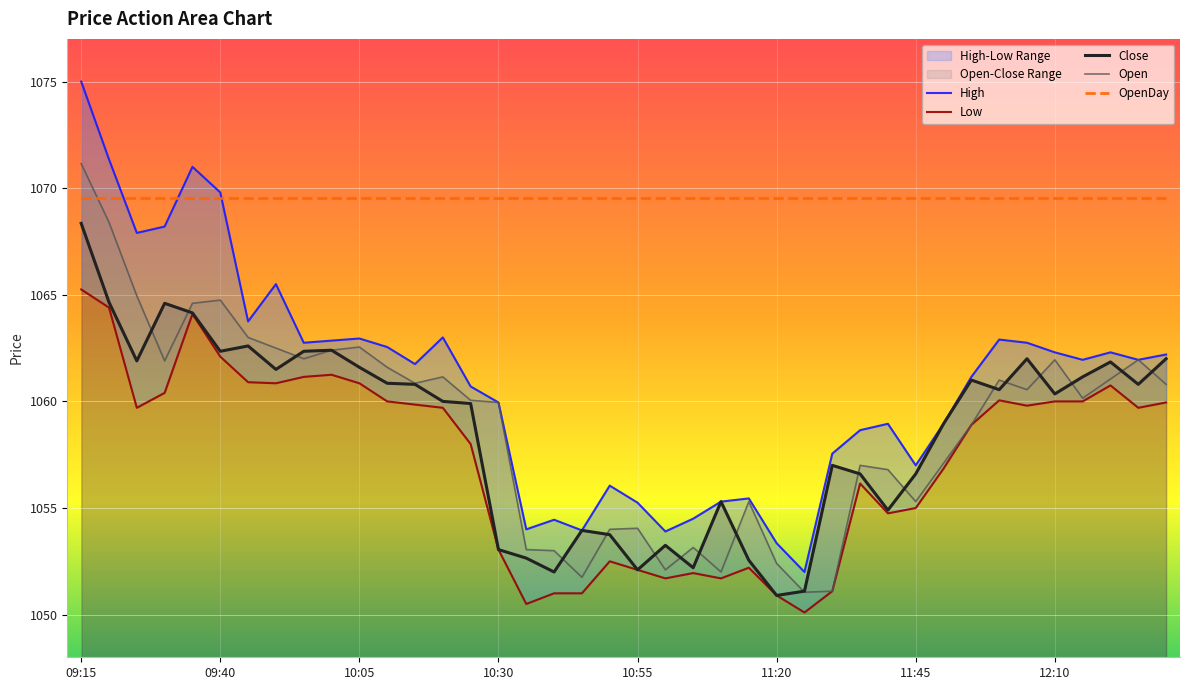

Is the value of Low at 38 greater than the value of OpenDay at 09:40?

No